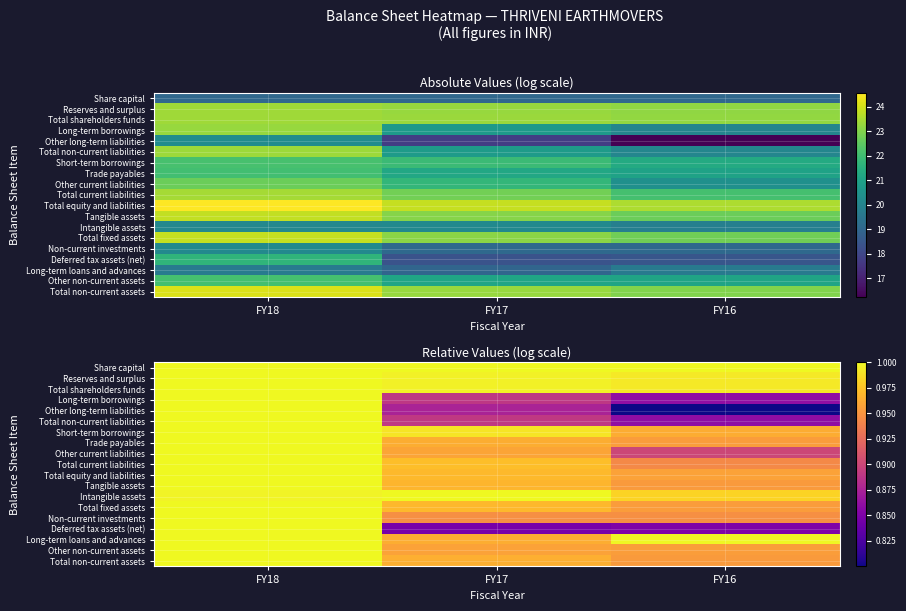

At how many categories does at least one series exceed 0?

3